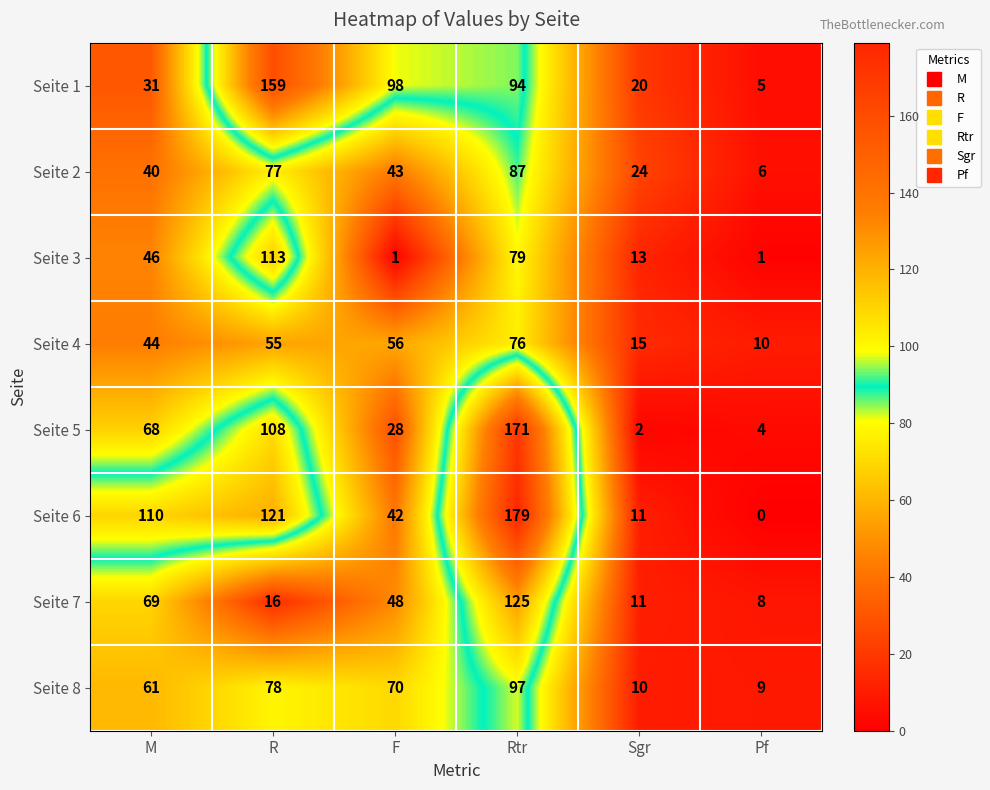

Which series has the widest spread of values?

Seite 6